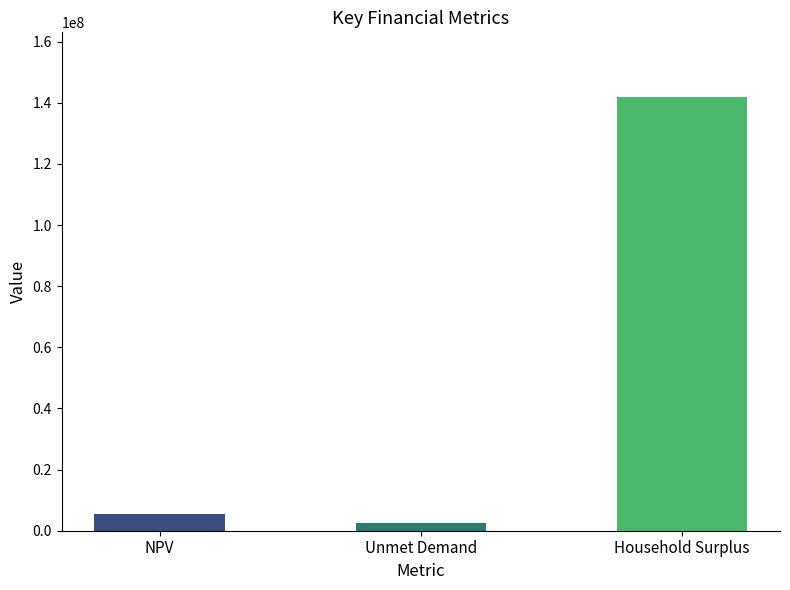

Which has a higher value, Household Surplus or NPV?

Household Surplus